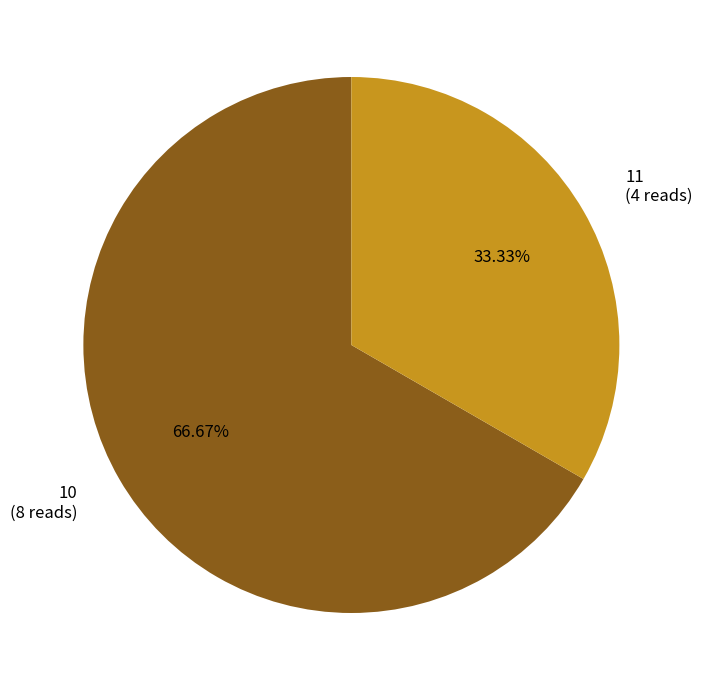

To the nearest percent, what portion does 10 represent?

67%